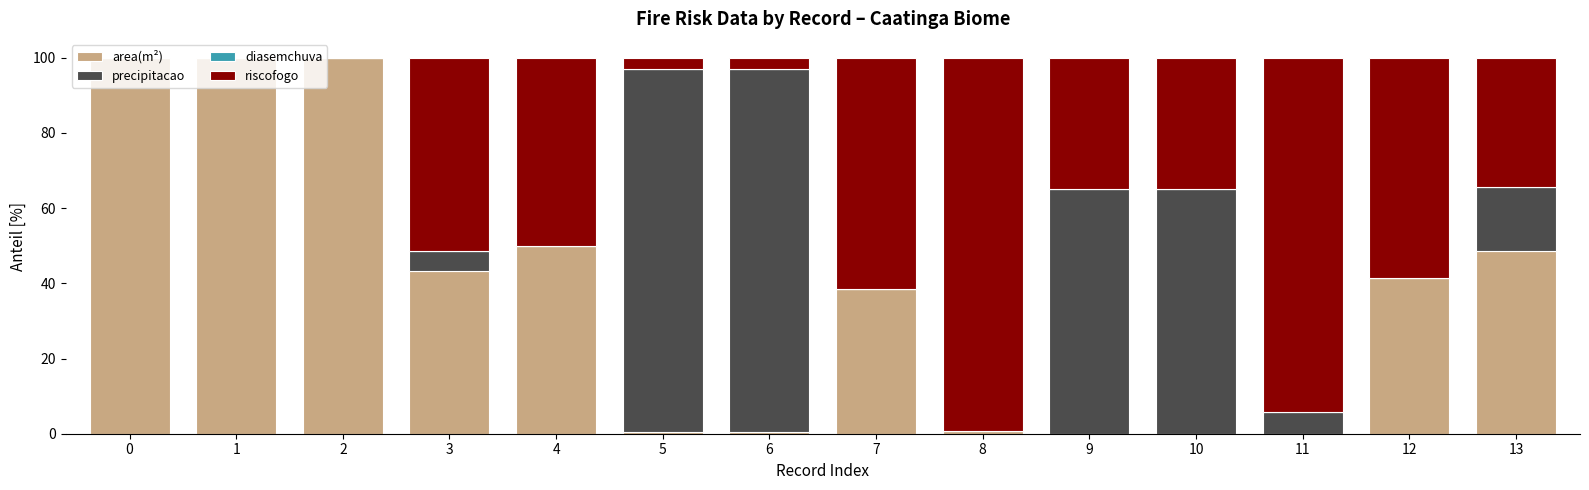

Are the bars grouped side by side (vs. stacked)?

No